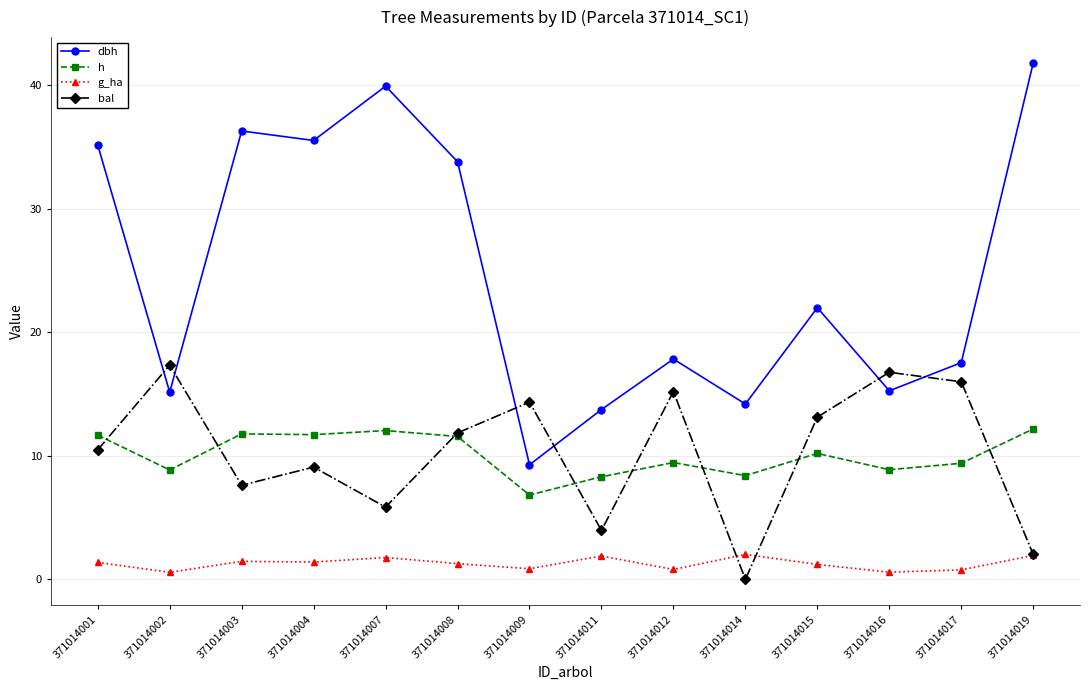

What is the approximate value of dbh at 371014002?

15.2